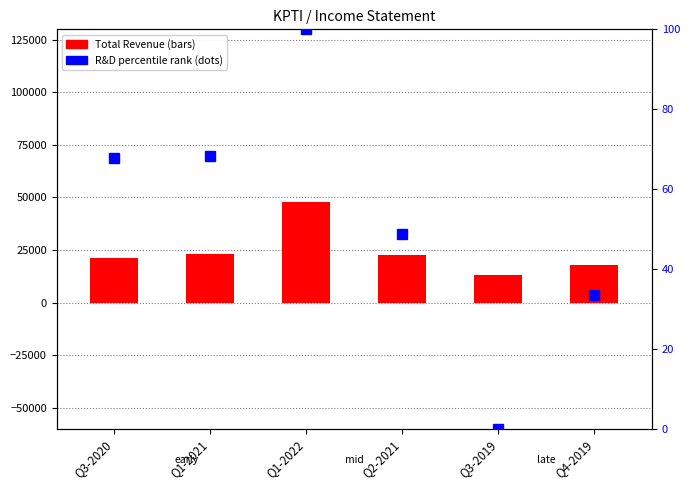

What position from the right is Q4-2019?

1